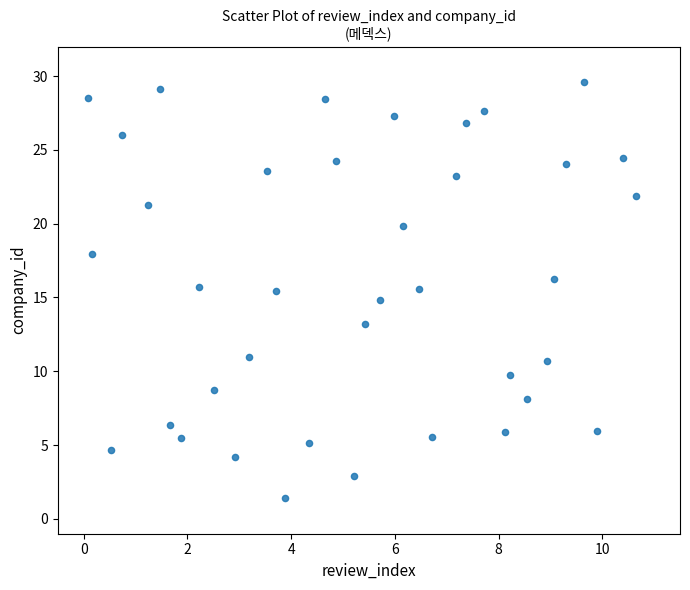

What is the range of Y values (max minus min)?

28.2